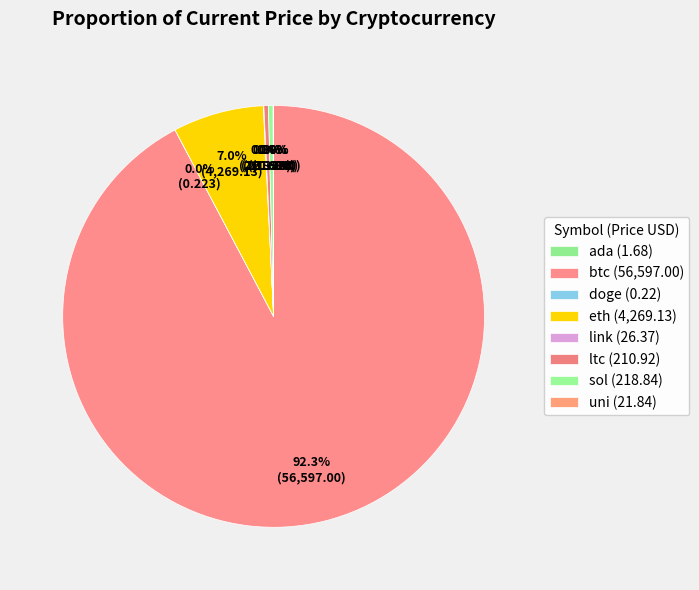

How much of the chart is everything except uni?

100.0%